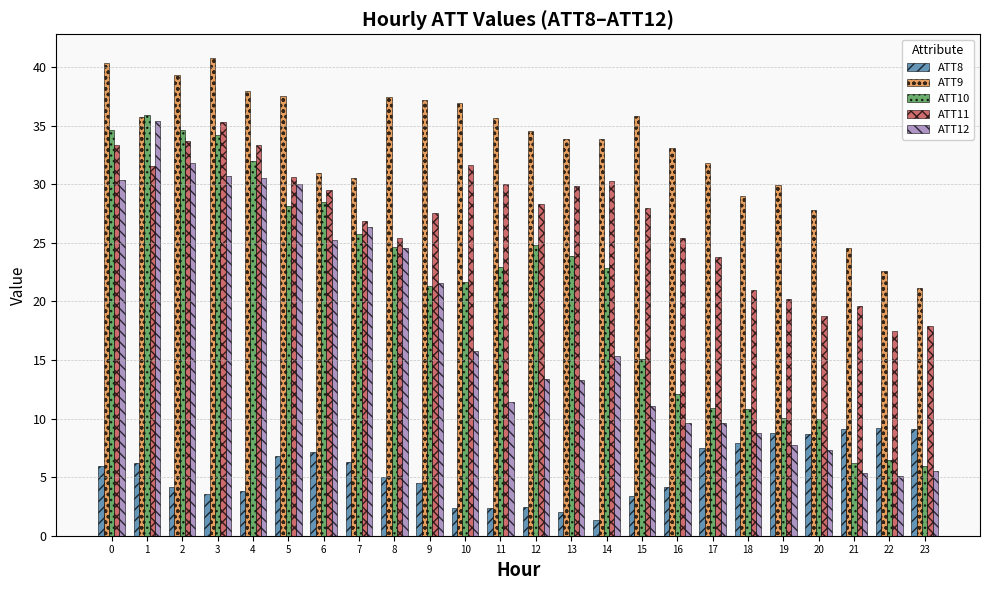

Rank the series at 0 from highest to lowest value.

ATT9, ATT10, ATT11, ATT12, ATT8